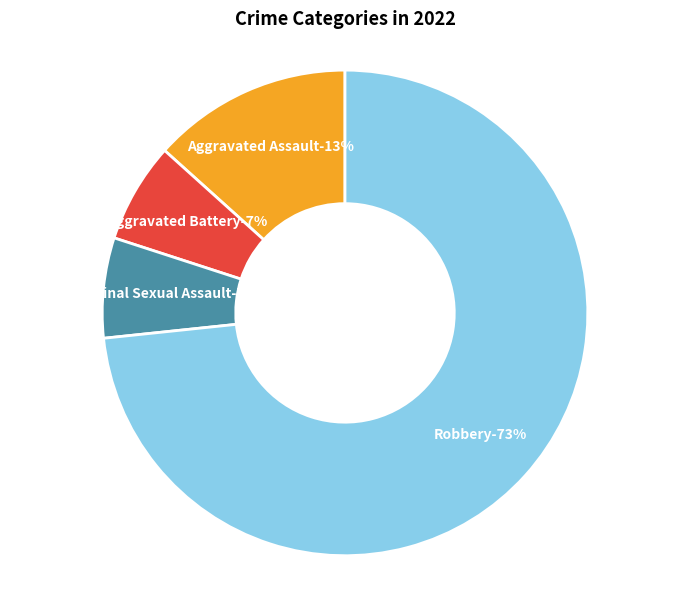

Count the number of slices in the pie.

4